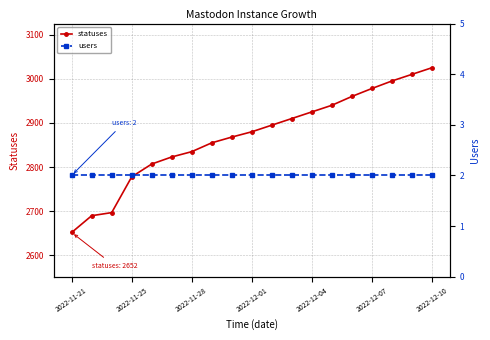

True or false: statuses and users intersect in this chart.

False